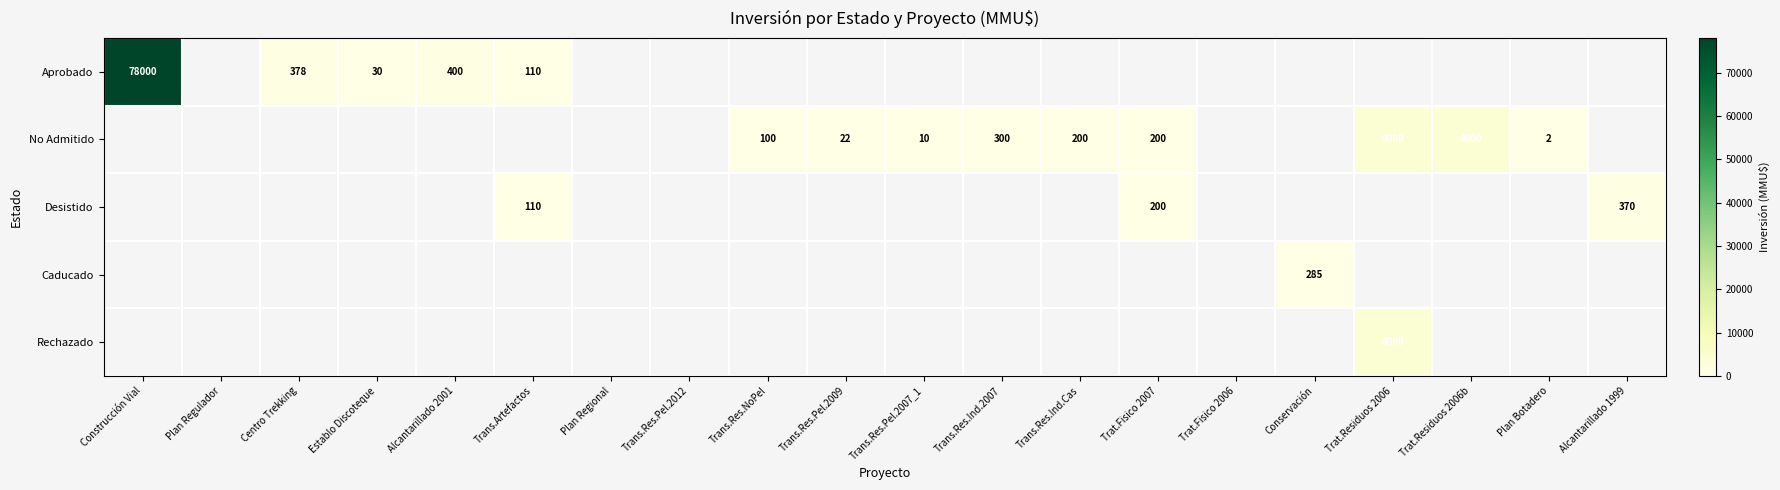

Between Establo Discoteque and Conservación, which is larger?

Conservación